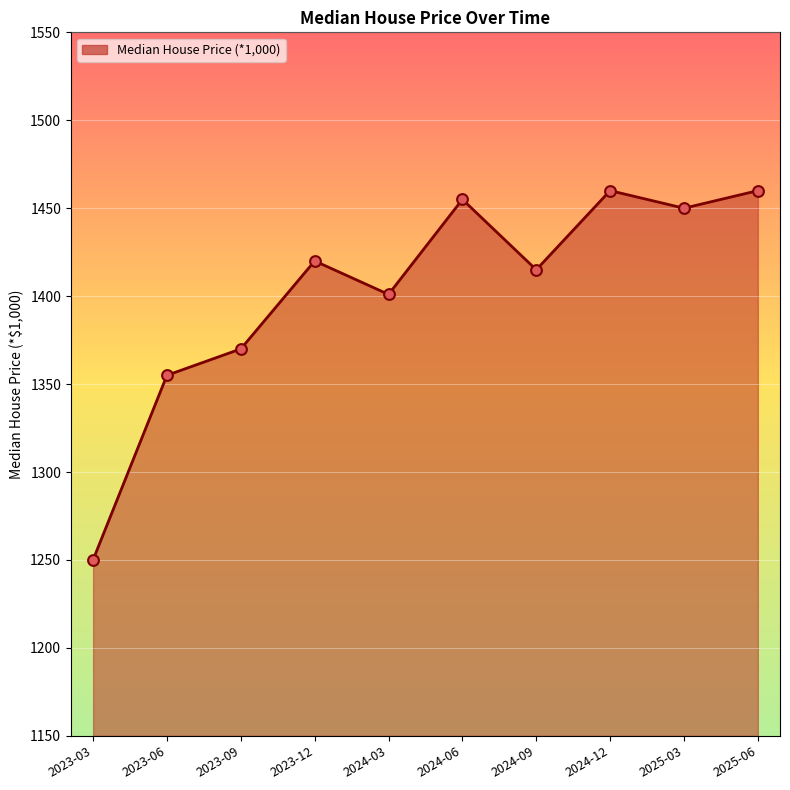

Between 2024-09 and 2023-09, which is larger?

2024-09